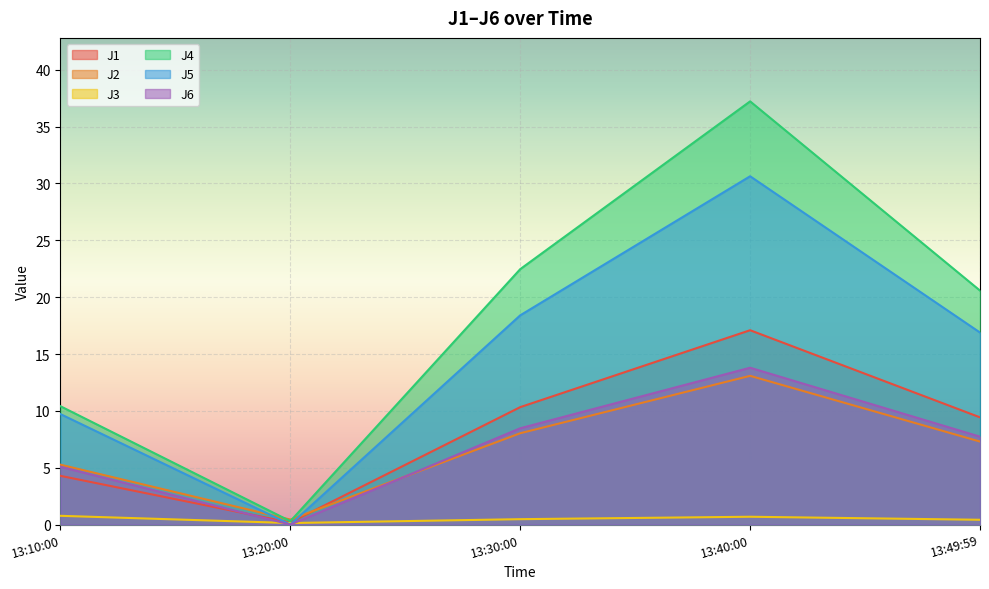

Reading left to right, what are all the values shown in this chart?

J1: 4.3	0.2	10.3	17.1	9.4
J2: 5.3	0.4	8.0	13.1	7.3
J3: 0.8	0.1	0.5	0.7	0.4
J4: 10.4	0.3	22.5	37.2	20.6
J5: 9.7	0.0	18.4	30.6	16.9
J6: 5.1	0.0	8.5	13.8	7.7